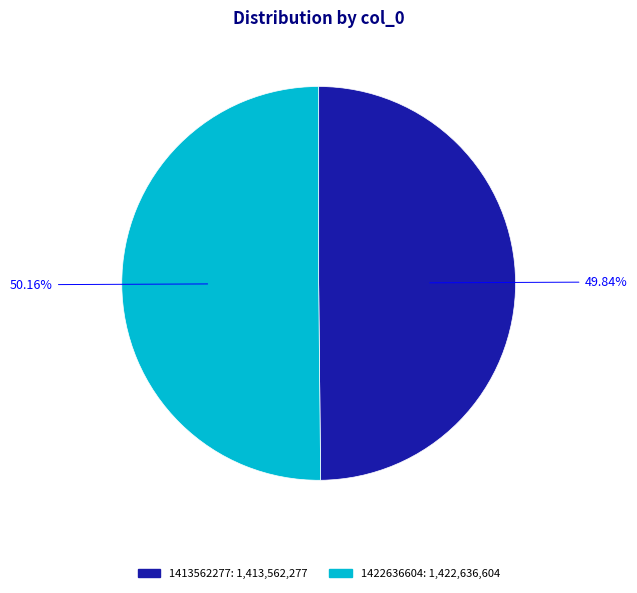

What percentage is the 1413562277 slice, to the nearest percent?

50%